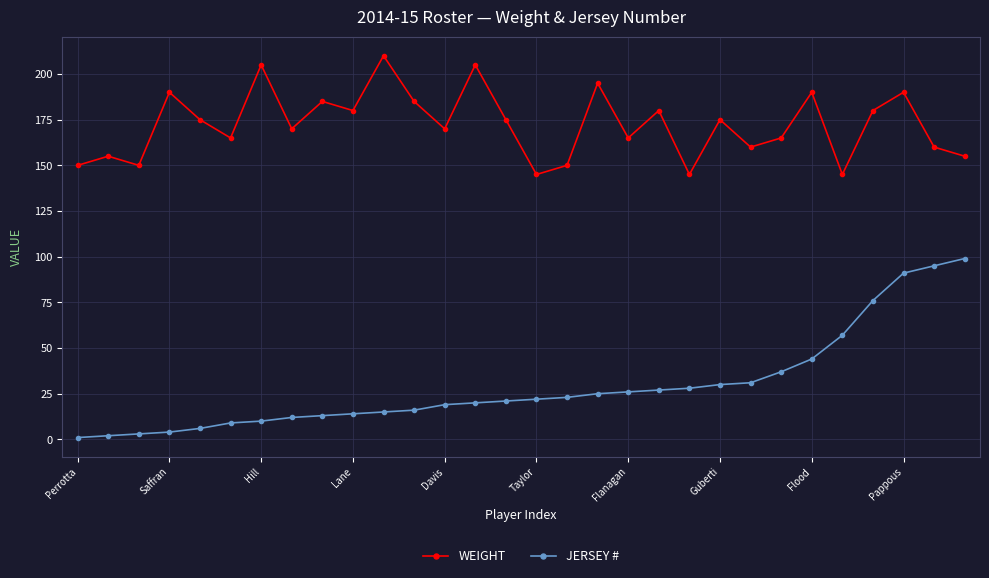

What is the average value of the JERSEY # series?

29